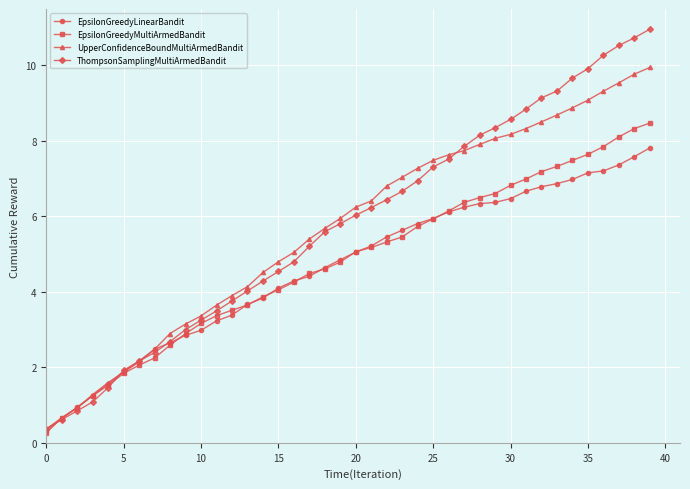

What is the value of the ThompsonSamplingMultiArmedBandit point at the 31st from the left?

8.6